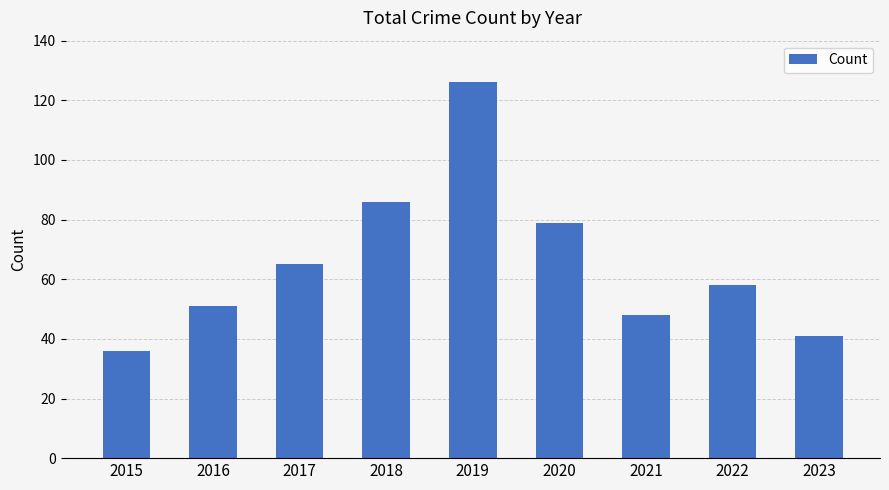

How many series are shown in this chart?

1